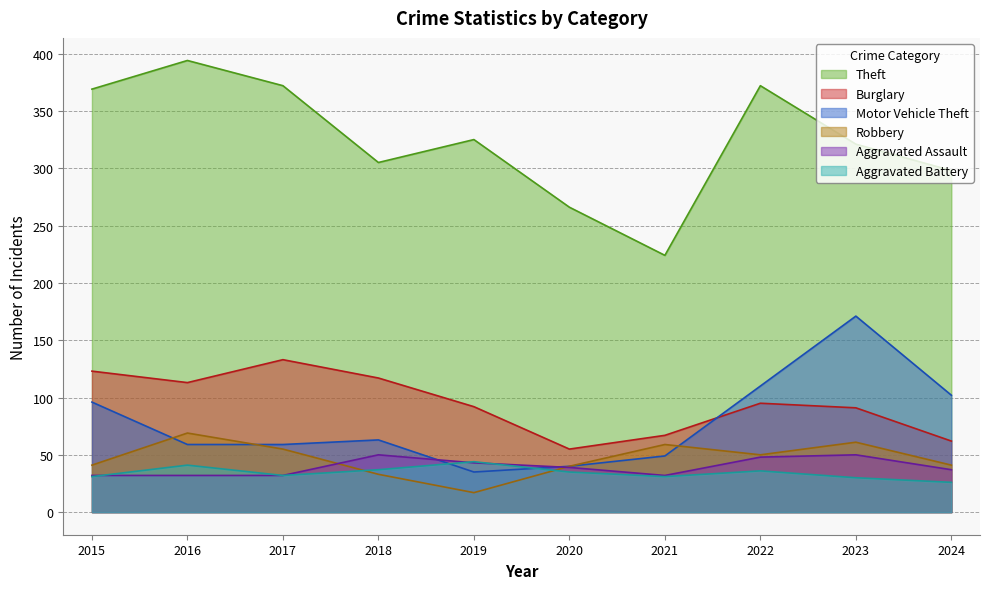

Which category has the highest value in the Motor Vehicle Theft series?

2023